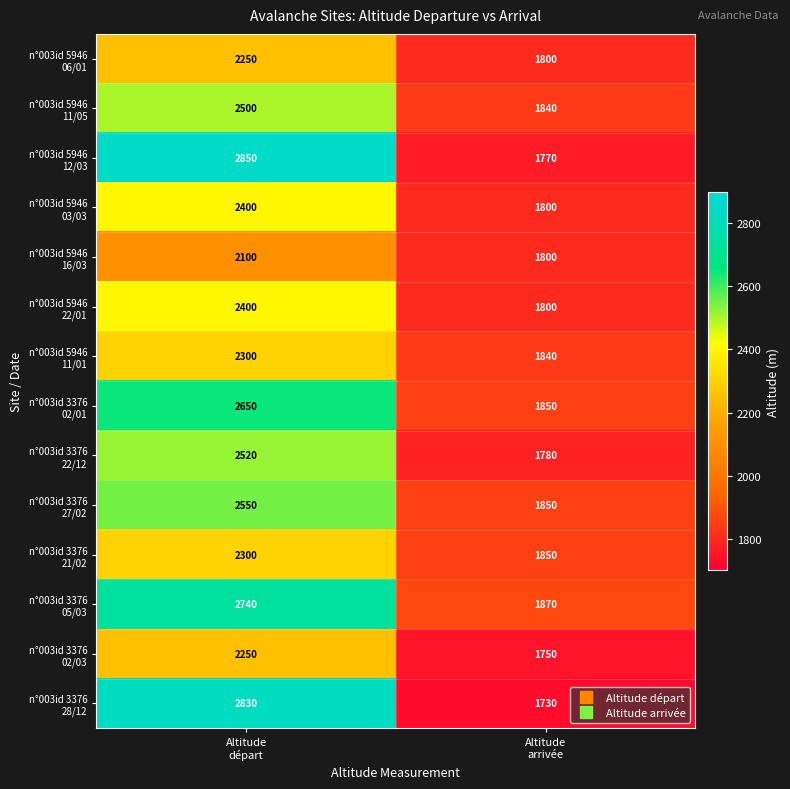

What is the greatest value displayed?

2850